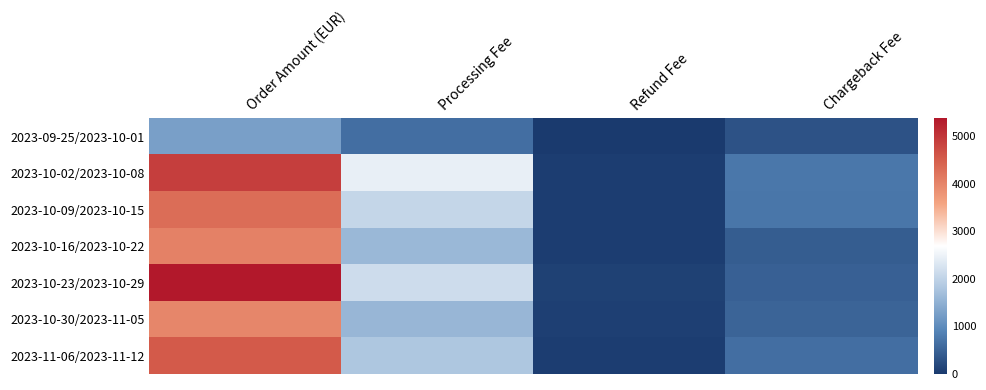

Reading left to right, extract all data points from this chart.

2023-09-25/2023-10-01: Order Amount (EUR)=1270.3	Processing Fee=635.1	Refund Fee=0.0	Chargeback Fee=300.0
2023-10-02/2023-10-08: Order Amount (EUR)=4883.8	Processing Fee=2441.9	Refund Fee=55.0	Chargeback Fee=750.0
2023-10-09/2023-10-15: Order Amount (EUR)=4285.6	Processing Fee=2048.1	Refund Fee=50.0	Chargeback Fee=730.0
2023-10-16/2023-10-22: Order Amount (EUR)=4037.5	Processing Fee=1615.0	Refund Fee=50.0	Chargeback Fee=440.0
2023-10-23/2023-10-29: Order Amount (EUR)=5377.4	Processing Fee=2151.0	Refund Fee=100.0	Chargeback Fee=480.0
2023-10-30/2023-11-05: Order Amount (EUR)=3985.9	Processing Fee=1594.4	Refund Fee=70.0	Chargeback Fee=520.0
2023-11-06/2023-11-12: Order Amount (EUR)=4544.2	Processing Fee=1817.7	Refund Fee=55.0	Chargeback Fee=640.0